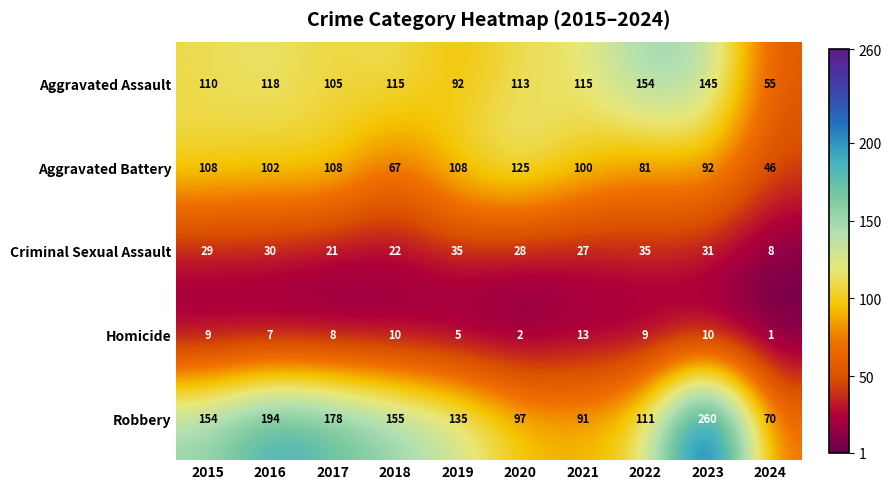

Rank the series at 2021 from lowest to highest value.

Homicide, Criminal Sexual Assault, Robbery, Aggravated Battery, Aggravated Assault